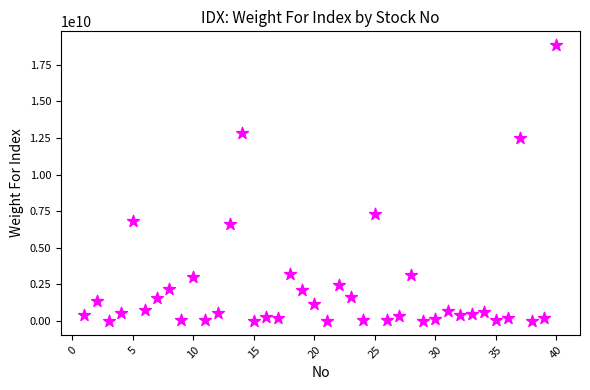

What is the range of Y values (max minus min)?

18843818871